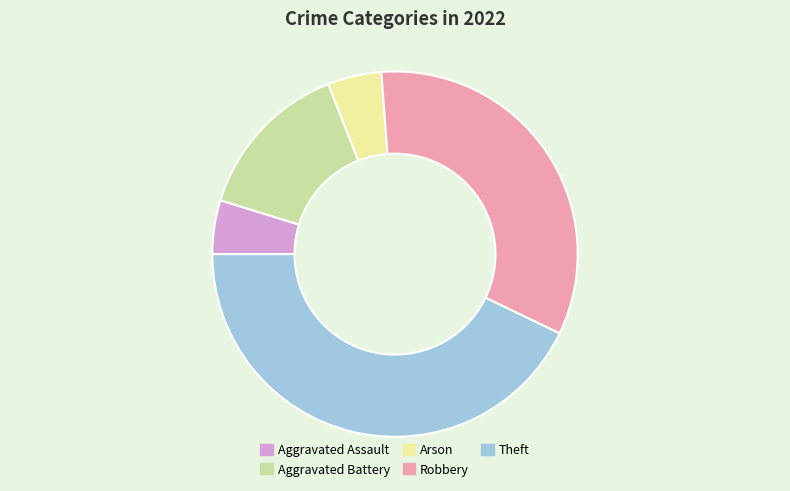

How many slices are in this pie chart?

5